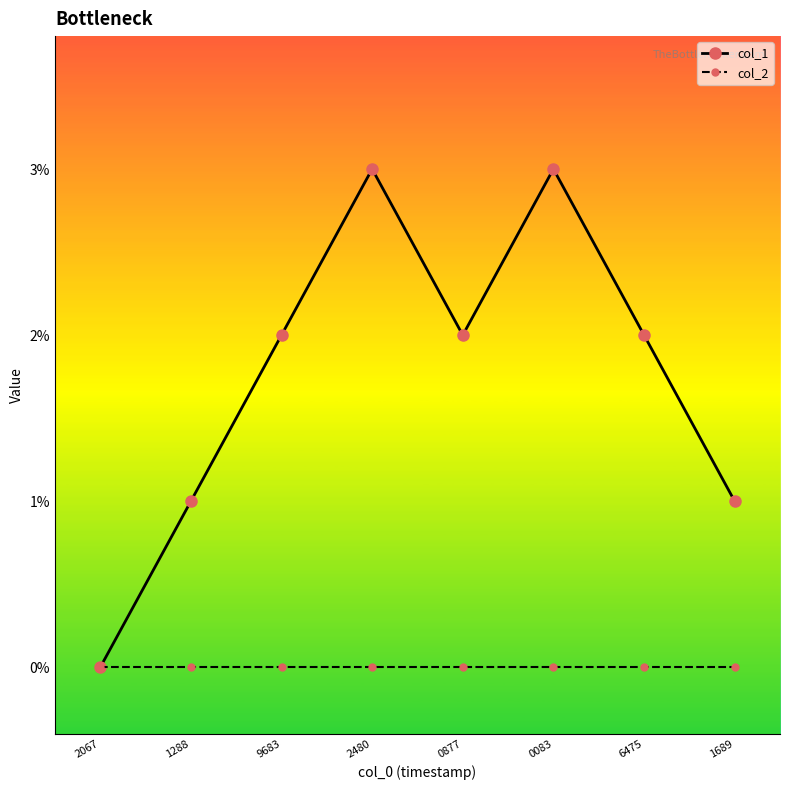

List the series in order of their overall mean, highest first.

col_1, col_2